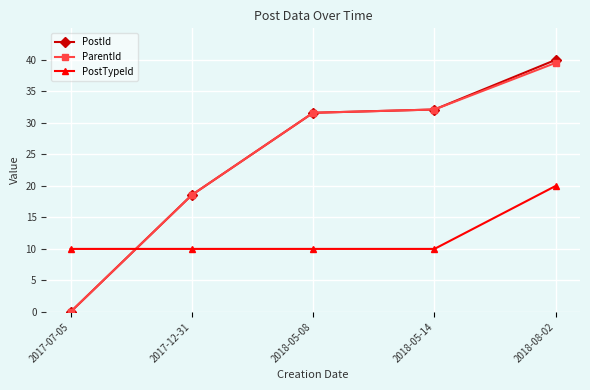

What is the label of the 4th point from the left?

2018-05-14